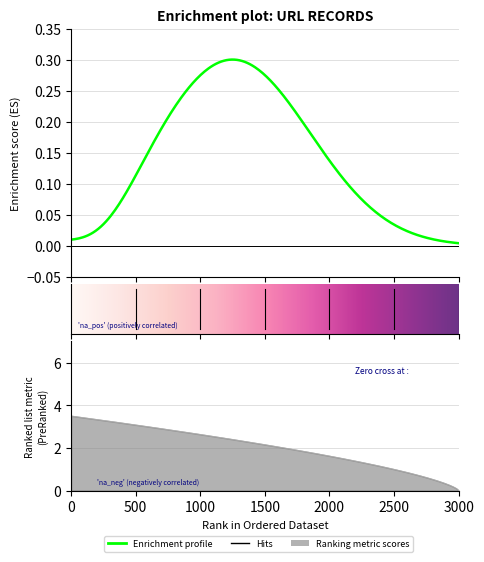

Count the values in the range 2 to 5.

4